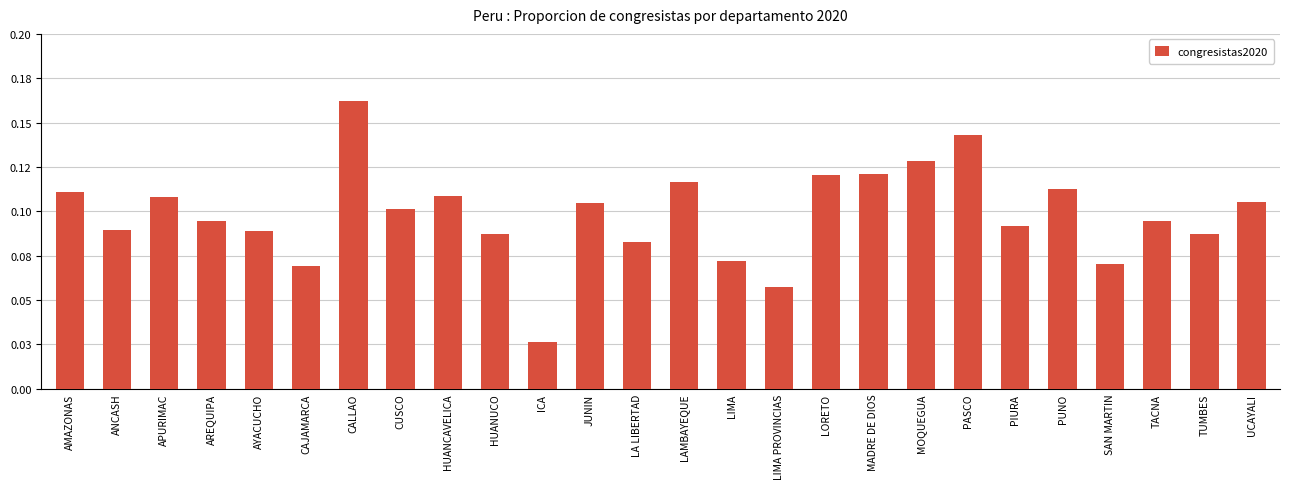

What value does the data have at MOQUEGUA?

0.1